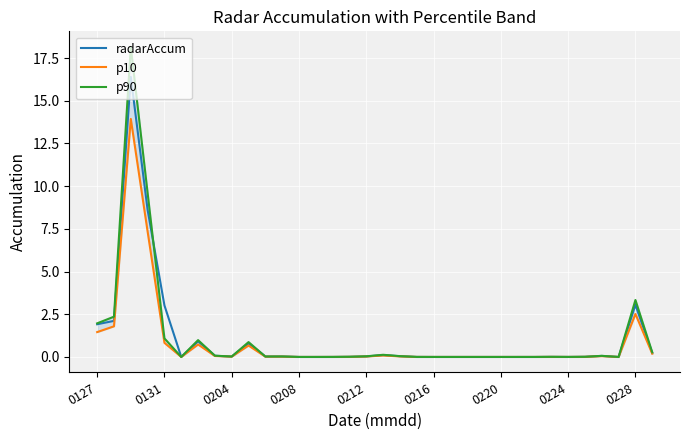

Is it true that radarAccum equals 0.0 at 0204?

True